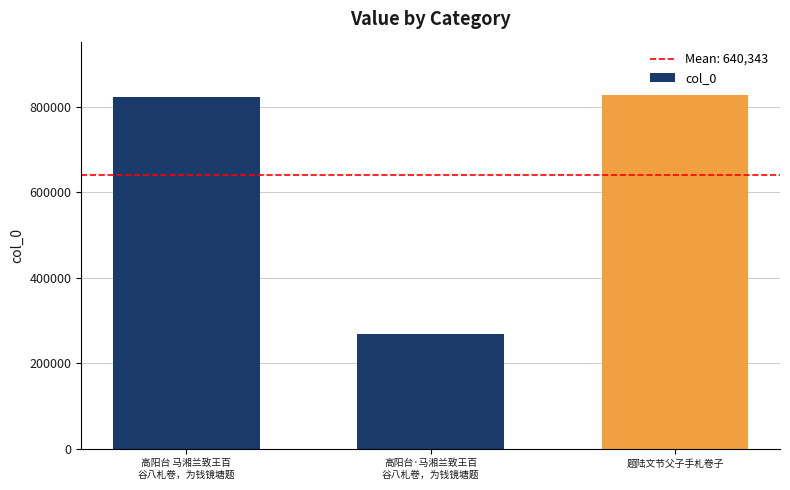

The chart shows a value of 828327 at 题陆文节父子手札卷子. True or false?

True